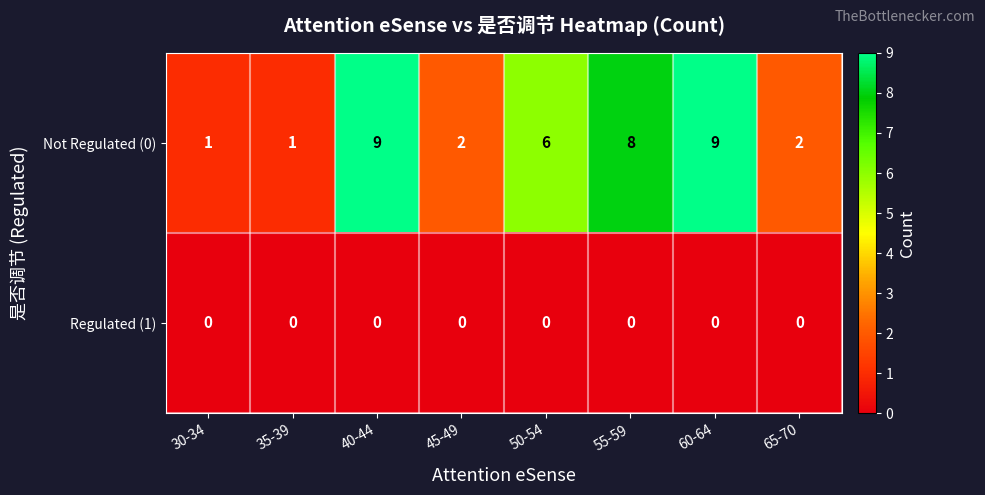

True or false: Not Regulated (0) has a value of 2 at 65-70.

True